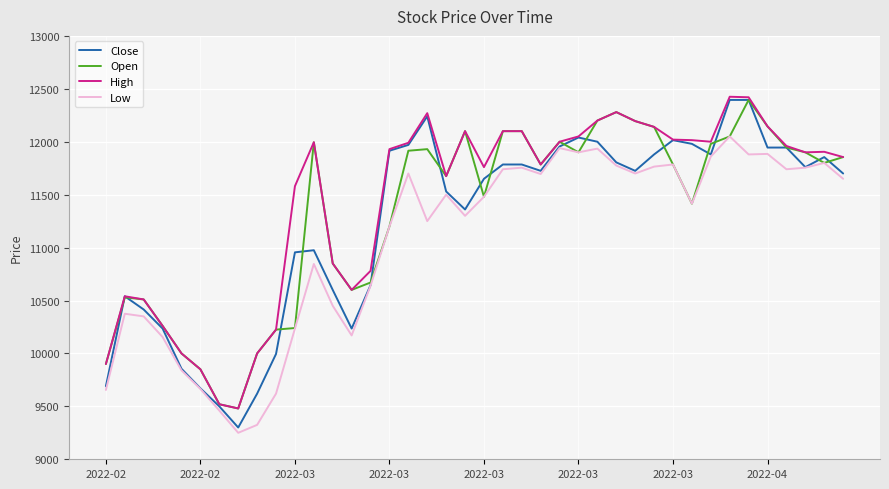

Rank the series by their average value, from lowest to highest.

Low, Close, Open, High